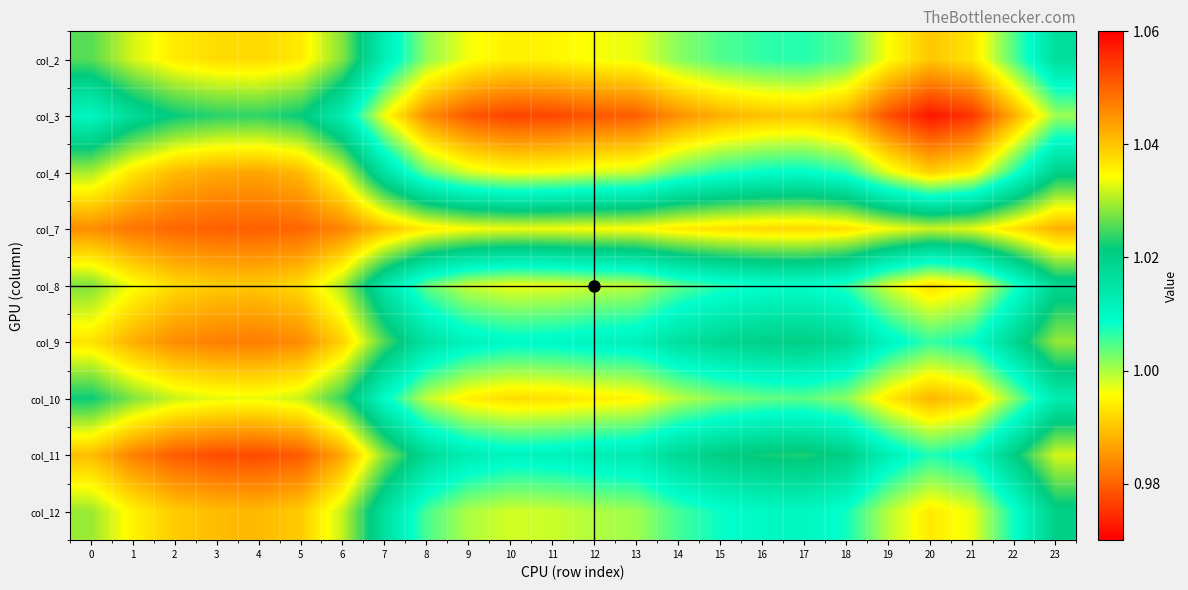

Reading left to right, extract all data points from this chart.

col_2: 0=1.0	1=1.0	2=1.0	3=1.0	4=1.0	5=1.0	6=1.0	7=1.0	8=1.0	9=1.0	10=1.0	11=1.0	12=1.0	13=1.0	14=1.0	15=1.0	16=1.0	17=1.0	18=1.0	19=1.0	20=1.0	21=1.0	22=1.0	23=1.0
col_3: 0=1.0	1=1.0	2=1.0	3=1.0	4=1.0	5=1.0	6=1.0	7=1.0	8=1.0	9=1.0	10=1.0	11=1.0	12=1.0	13=1.0	14=1.0	15=1.0	16=1.0	17=1.0	18=1.0	19=1.0	20=1.0	21=1.0	22=1.0	23=1.0
col_4: 0=1.0	1=1.0	2=1.0	3=1.0	4=1.0	5=1.0	6=1.0	7=1.0	8=1.0	9=1.0	10=1.0	11=1.0	12=1.0	13=1.0	14=1.0	15=1.0	16=1.0	17=1.0	18=1.0	19=1.0	20=1.0	21=1.0	22=1.0	23=1.0
col_7: 0=1.0	1=1.0	2=1.0	3=1.1	4=1.1	5=1.0	6=1.0	7=1.0	8=1.0	9=1.0	10=1.0	11=1.0	12=1.0	13=1.0	14=1.0	15=1.0	16=1.0	17=1.0	18=1.0	19=1.0	20=1.0	21=1.0	22=1.0	23=1.0
col_8: 0=1.0	1=1.0	2=1.0	3=1.0	4=1.0	5=1.0	6=1.0	7=1.0	8=1.0	9=1.0	10=1.0	11=1.0	12=1.0	13=1.0	14=1.0	15=1.0	16=1.0	17=1.0	18=1.0	19=1.0	20=1.0	21=1.0	22=1.0	23=1.0
col_9: 0=1.0	1=1.0	2=1.0	3=1.0	4=1.0	5=1.0	6=1.0	7=1.0	8=1.0	9=1.0	10=1.0	11=1.0	12=1.0	13=1.0	14=1.0	15=1.0	16=1.0	17=1.0	18=1.0	19=1.0	20=1.0	21=1.0	22=1.0	23=1.0
col_10: 0=1.0	1=1.0	2=1.0	3=1.0	4=1.0	5=1.0	6=1.0	7=1.0	8=1.0	9=1.0	10=1.0	11=1.0	12=1.0	13=1.0	14=1.0	15=1.0	16=1.0	17=1.0	18=1.0	19=1.0	20=1.0	21=1.0	22=1.0	23=1.0
col_11: 0=1.0	1=1.0	2=1.1	3=1.1	4=1.1	5=1.1	6=1.0	7=1.0	8=1.0	9=1.0	10=1.0	11=1.0	12=1.0	13=1.0	14=1.0	15=1.0	16=1.0	17=1.0	18=1.0	19=1.0	20=1.0	21=1.0	22=1.0	23=1.0
col_12: 0=1.0	1=1.0	2=1.0	3=1.0	4=1.0	5=1.0	6=1.0	7=1.0	8=1.0	9=1.0	10=1.0	11=1.0	12=1.0	13=1.0	14=1.0	15=1.0	16=1.0	17=1.0	18=1.0	19=1.0	20=1.0	21=1.0	22=1.0	23=1.0